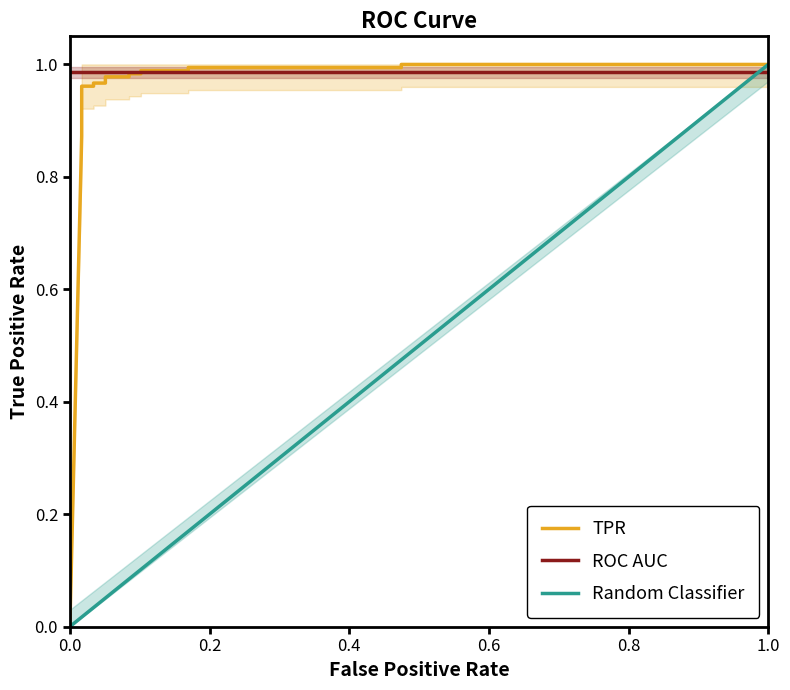

True or false: there are more than 0 points higher than both neighbors.

False